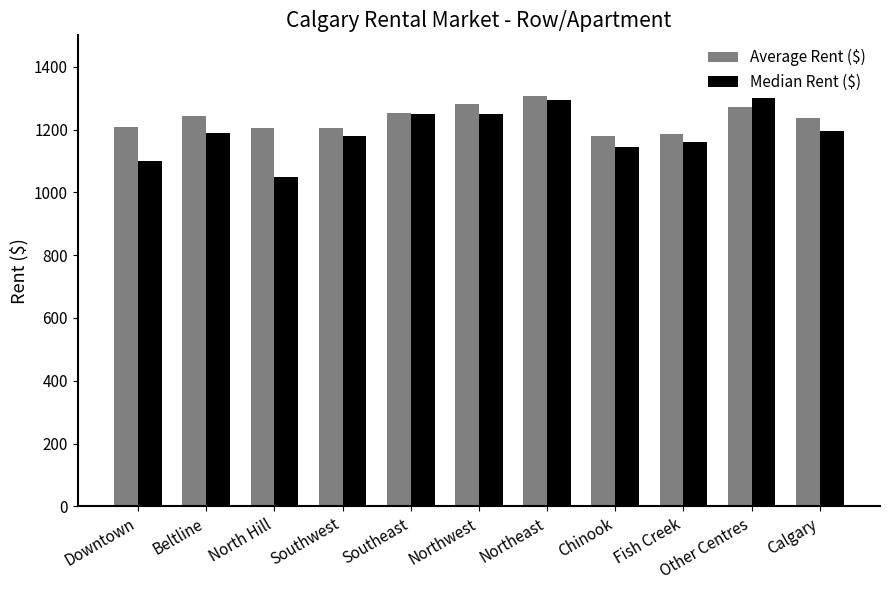

What is the approximate value of Average Rent ($) at Chinook, to the nearest 10?

1180